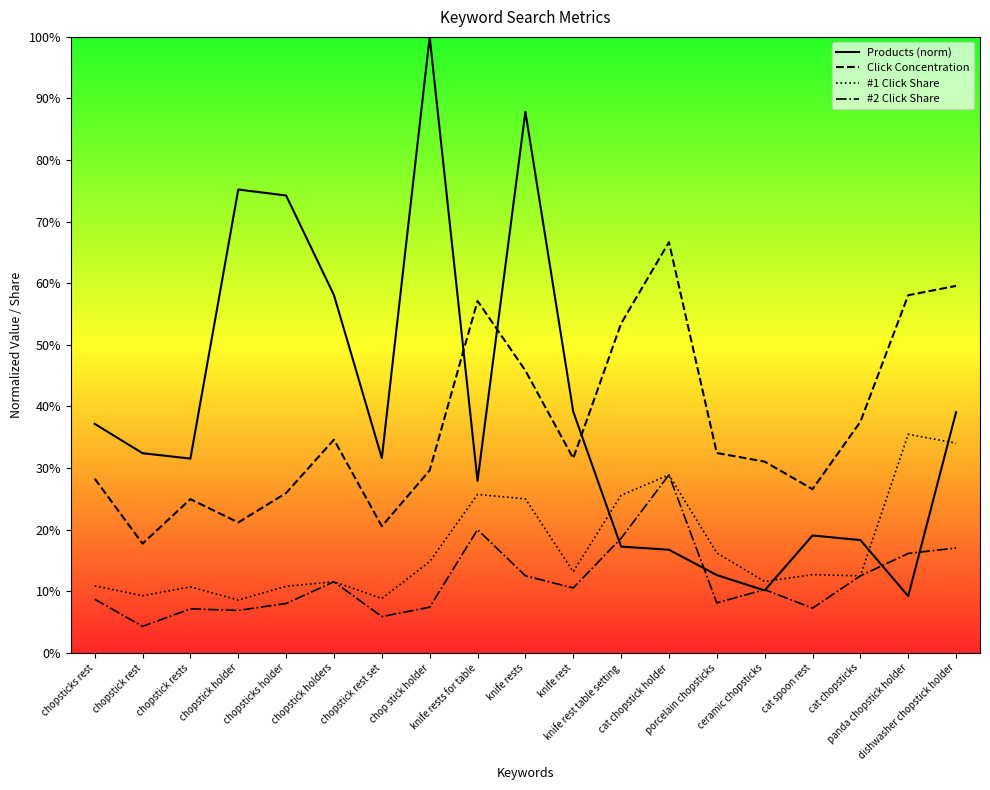

In Click Concentration, how many points are lower than both neighbors (excluding endpoints)?

5